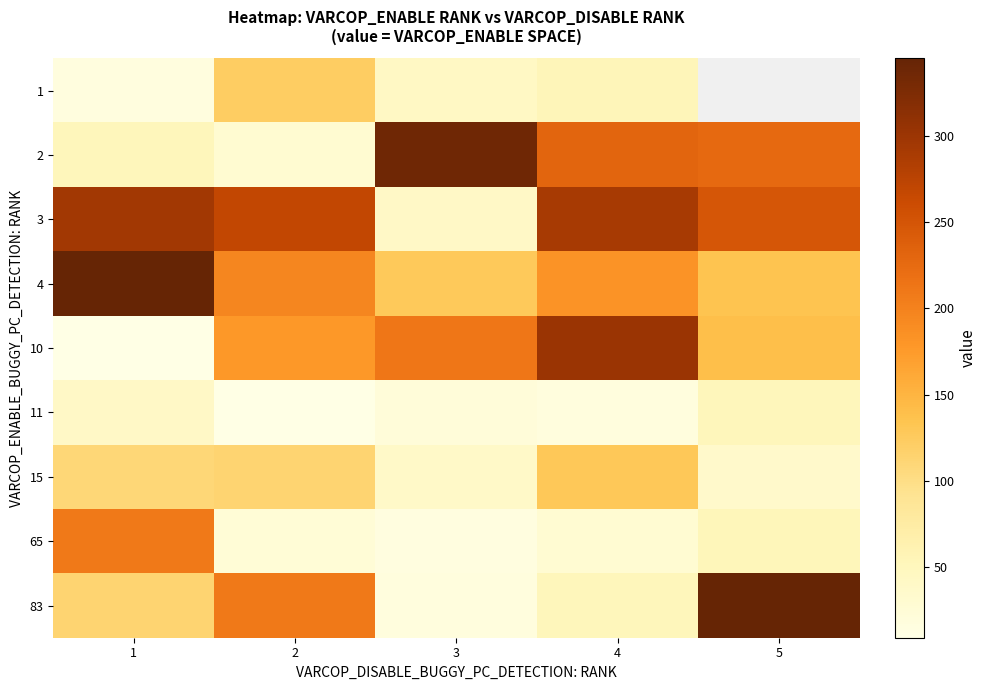

At which category is the sum across all series the highest?

4